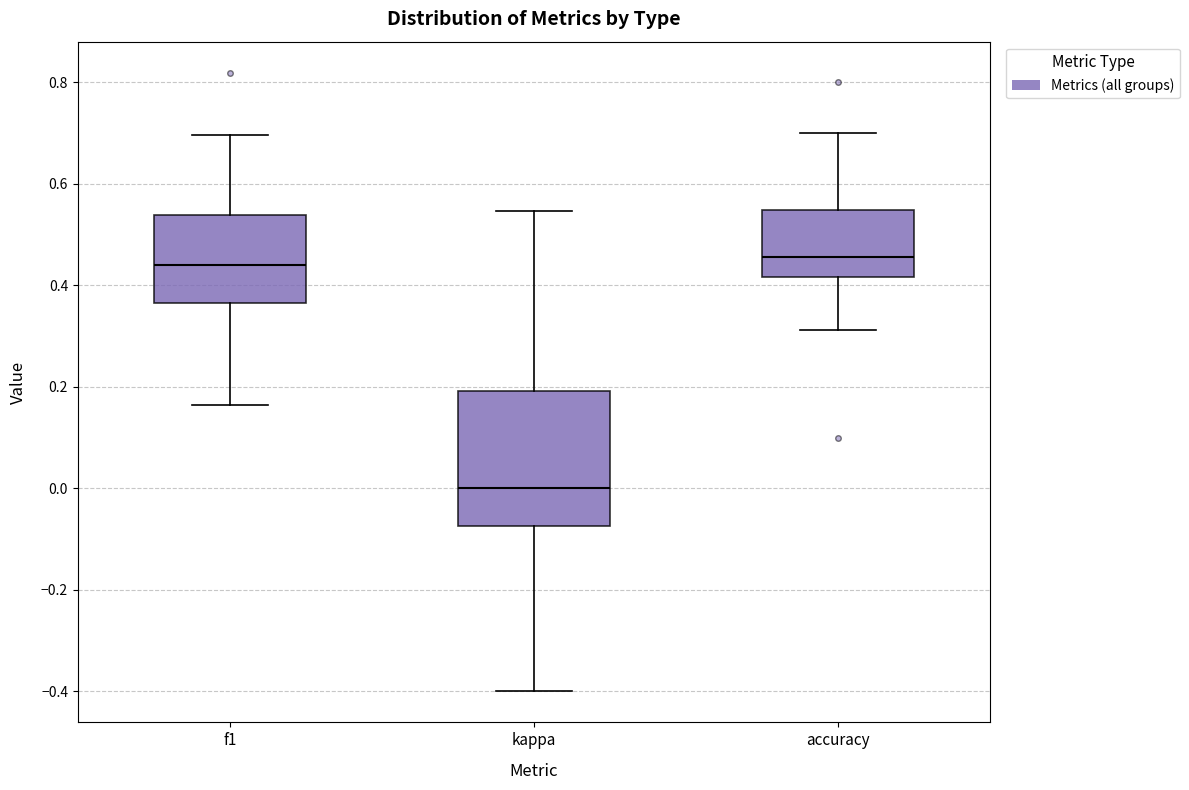

Reading left to right, transcribe this box plot: for each box, give where its median line is, the range the box spans, and where its two whiskers end, as read against the y-axis. The values are not printed on the chart, so give them approximately, as read against the axis.

f1: median 0.44, box 0.36 to 0.54, whiskers 0.16 to 0.70
kappa: median 0.00, box -0.08 to 0.20, whiskers -0.40 to 0.54
accuracy: median 0.46, box 0.42 to 0.54, whiskers 0.32 to 0.70